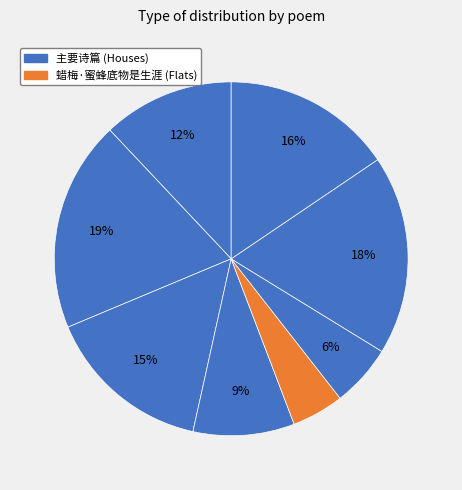

To the nearest percent, what is the average slice percentage?

12%